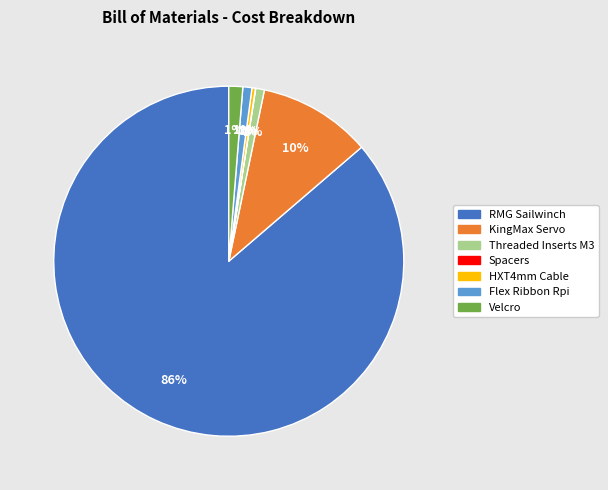

Which has a higher value, RMG Sailwinch or Threaded Inserts M3?

RMG Sailwinch